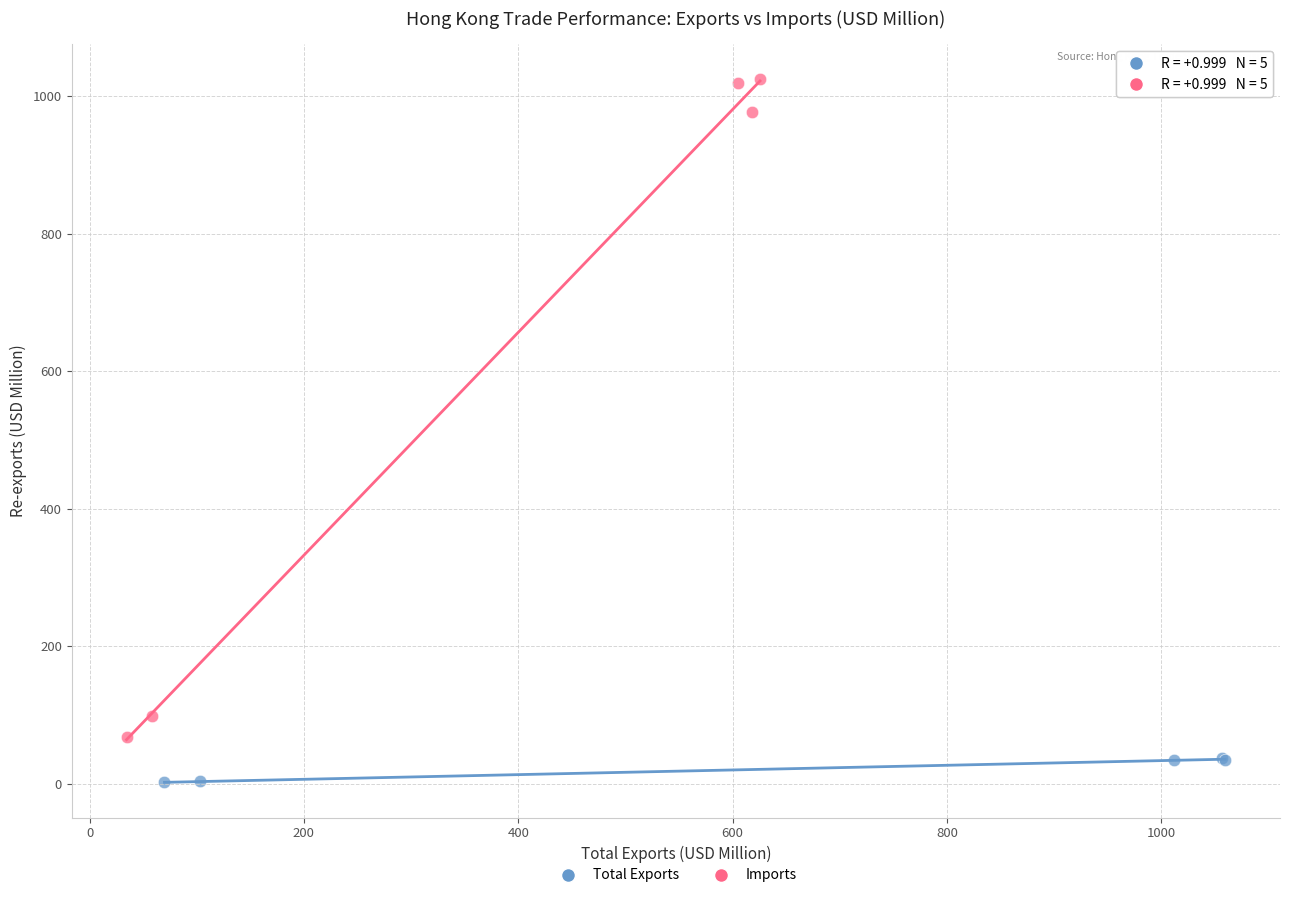

Which series contains the lowest Y value?

Total Exports